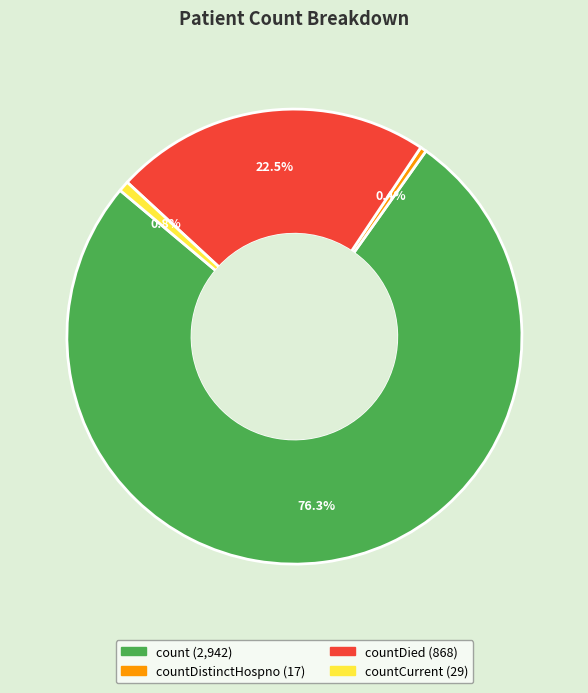

To the nearest percent, what is the difference between the largest and smallest slice percentages?

76%